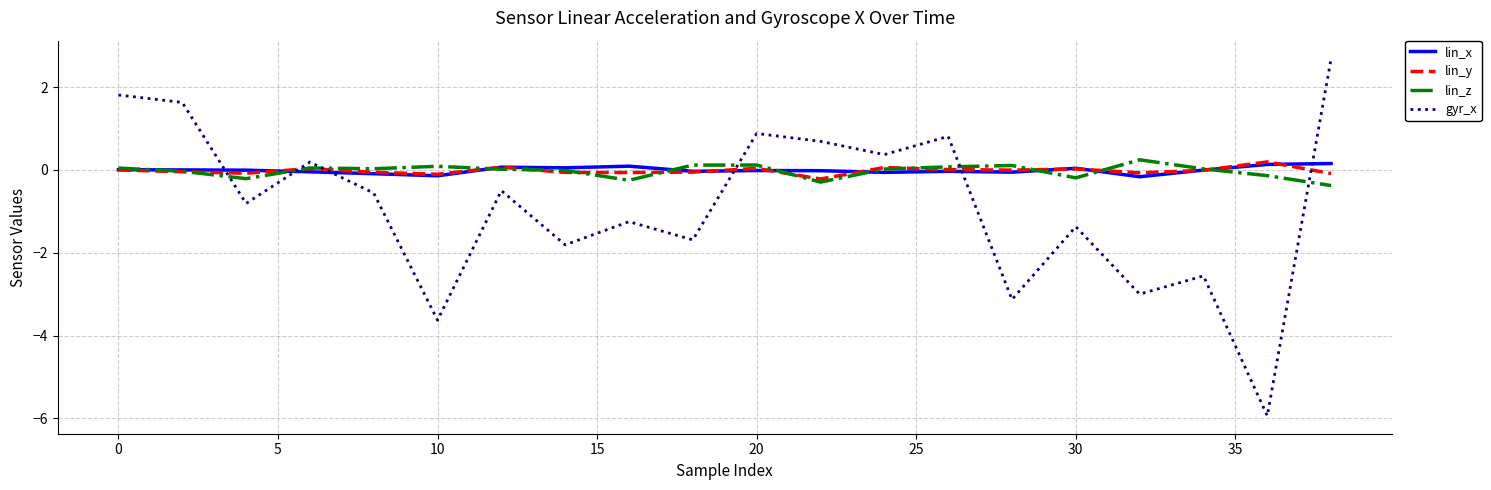

What are all the series names shown in the legend?

lin_x, lin_y, lin_z, gyr_x